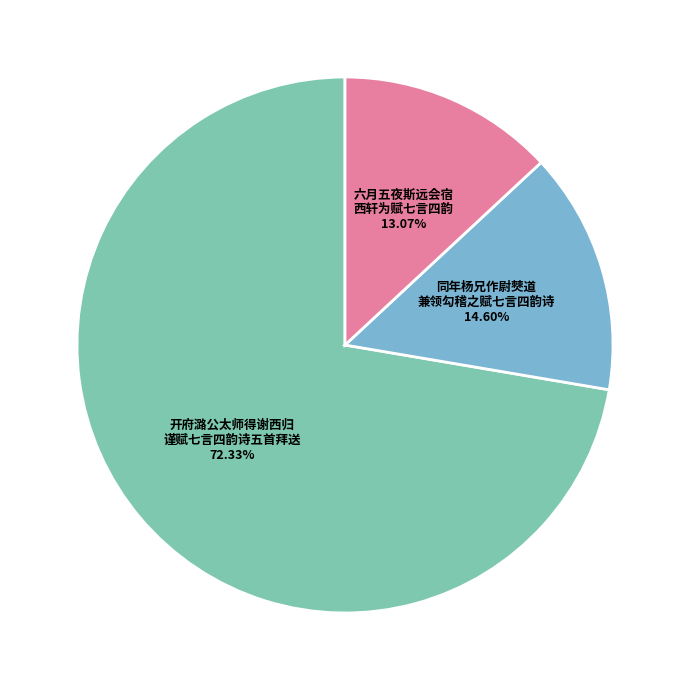

How many slices are in this pie chart?

3